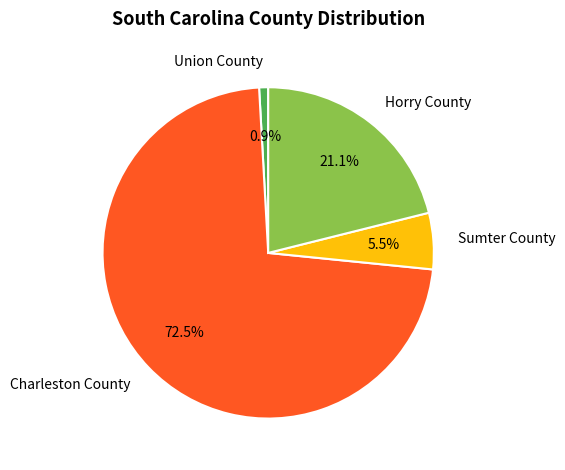

Is there a majority slice in this chart?

Yes